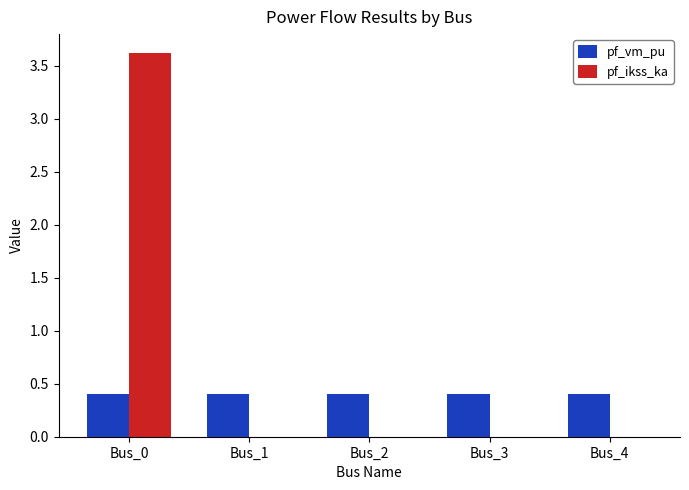

What is the sum of all pf_ikss_ka values?

3.6